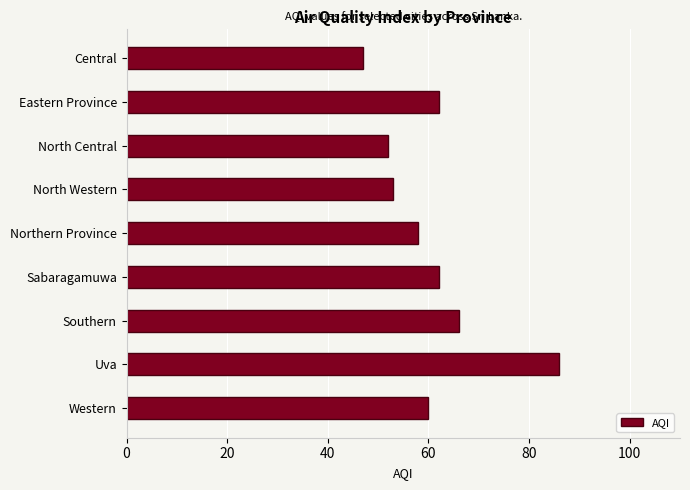

What is the ratio of the value at Western to the value at Central?

1.3